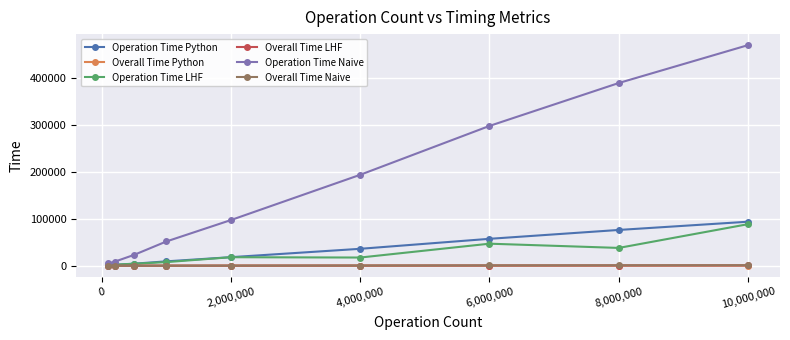

What are all the series names shown in the legend?

Operation Time Python, Overall Time Python, Operation Time LHF, Overall Time LHF, Operation Time Naive, Overall Time Naive